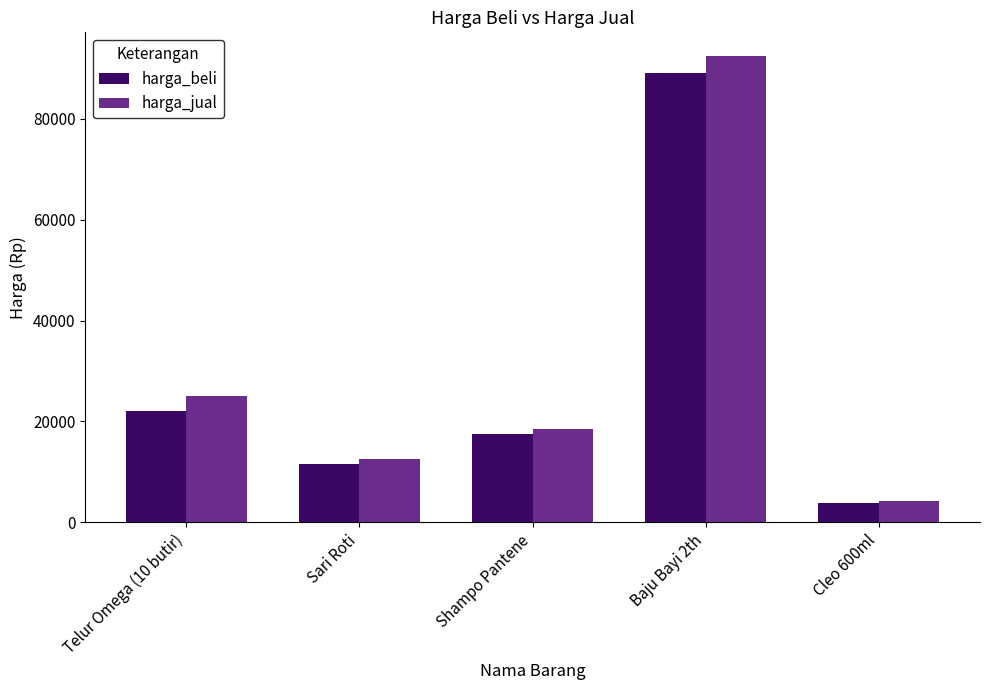

Read the harga_jual value at Shampo Pantene, to the nearest 50.

18500